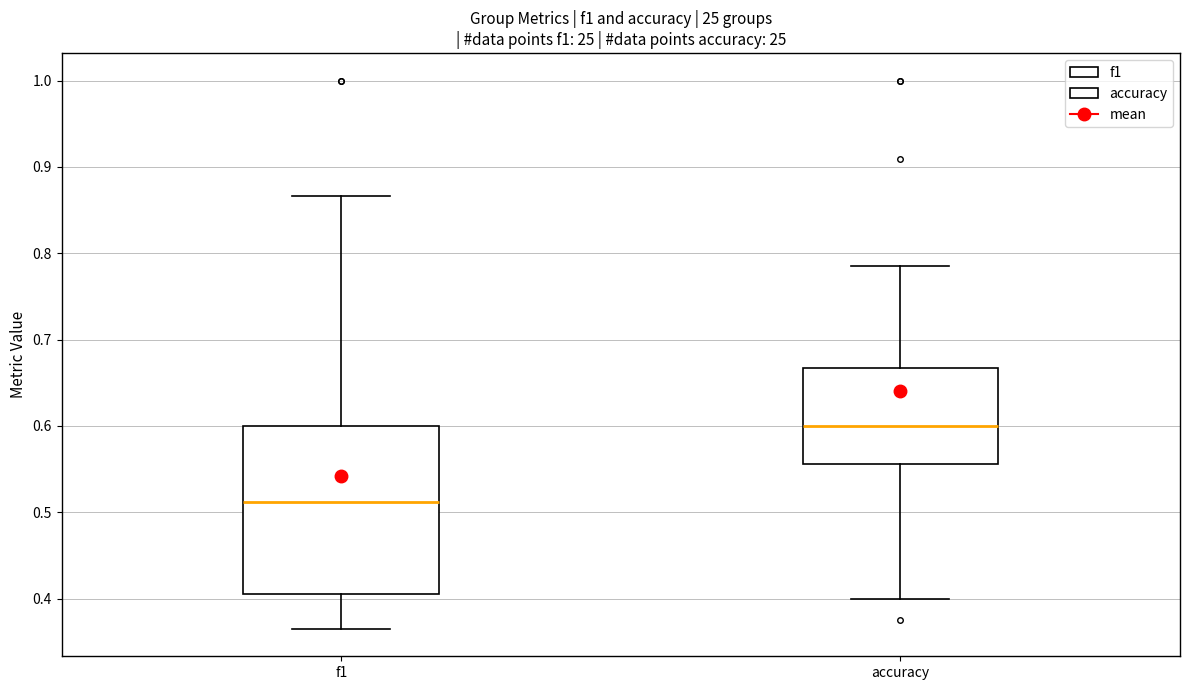

Comparing the boxes themselves (not the whiskers), which one is the tallest?

f1